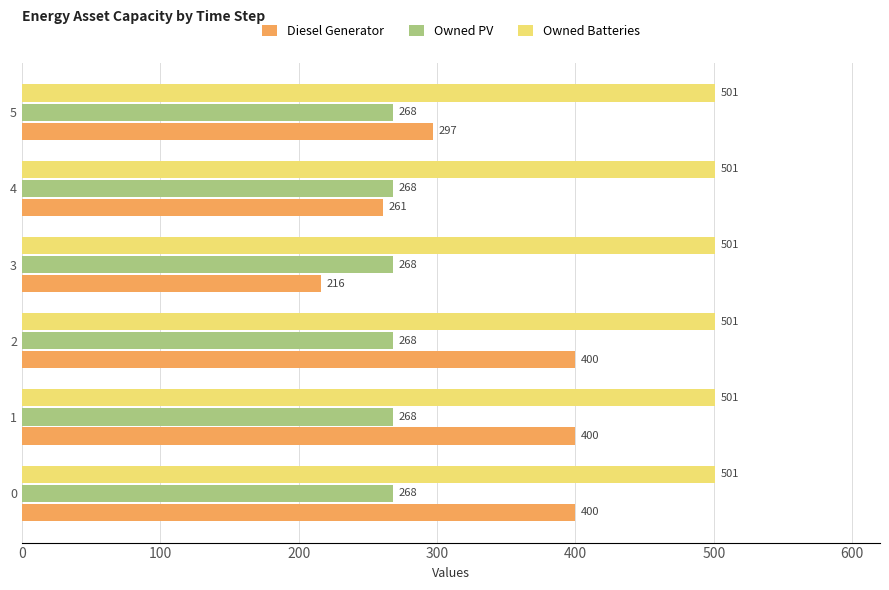

Which series has the largest total across all categories?

Owned Batteries